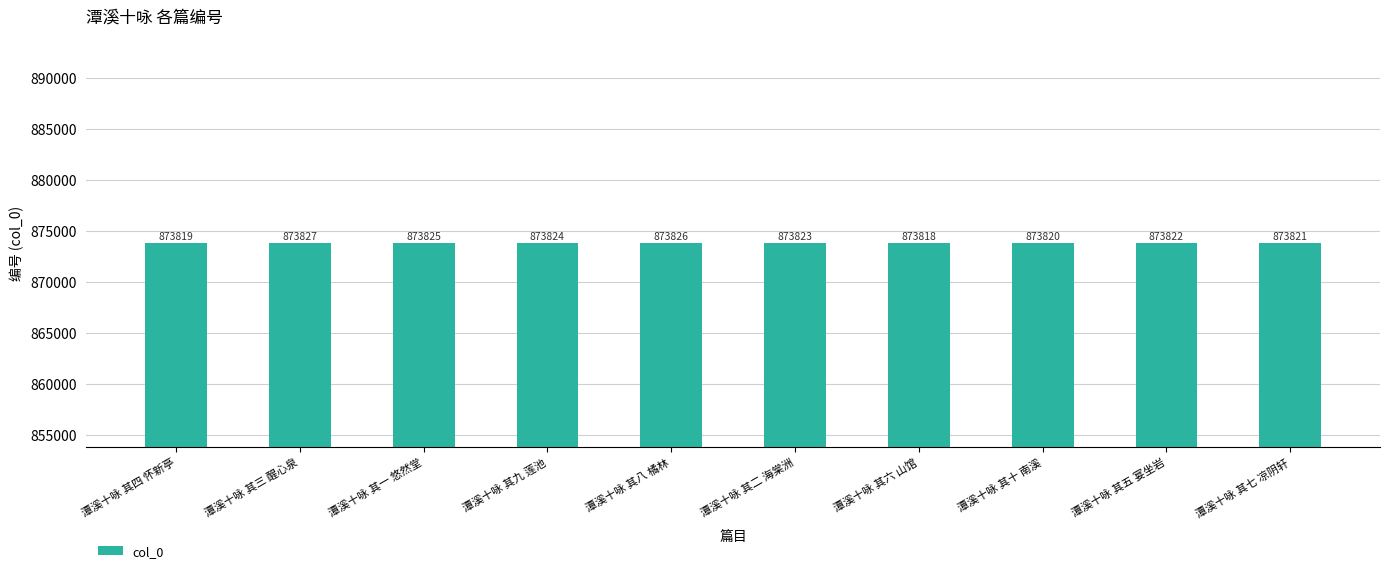

True or false: the data shows 873823 at 潭溪十咏 其二 海棠洲.

True